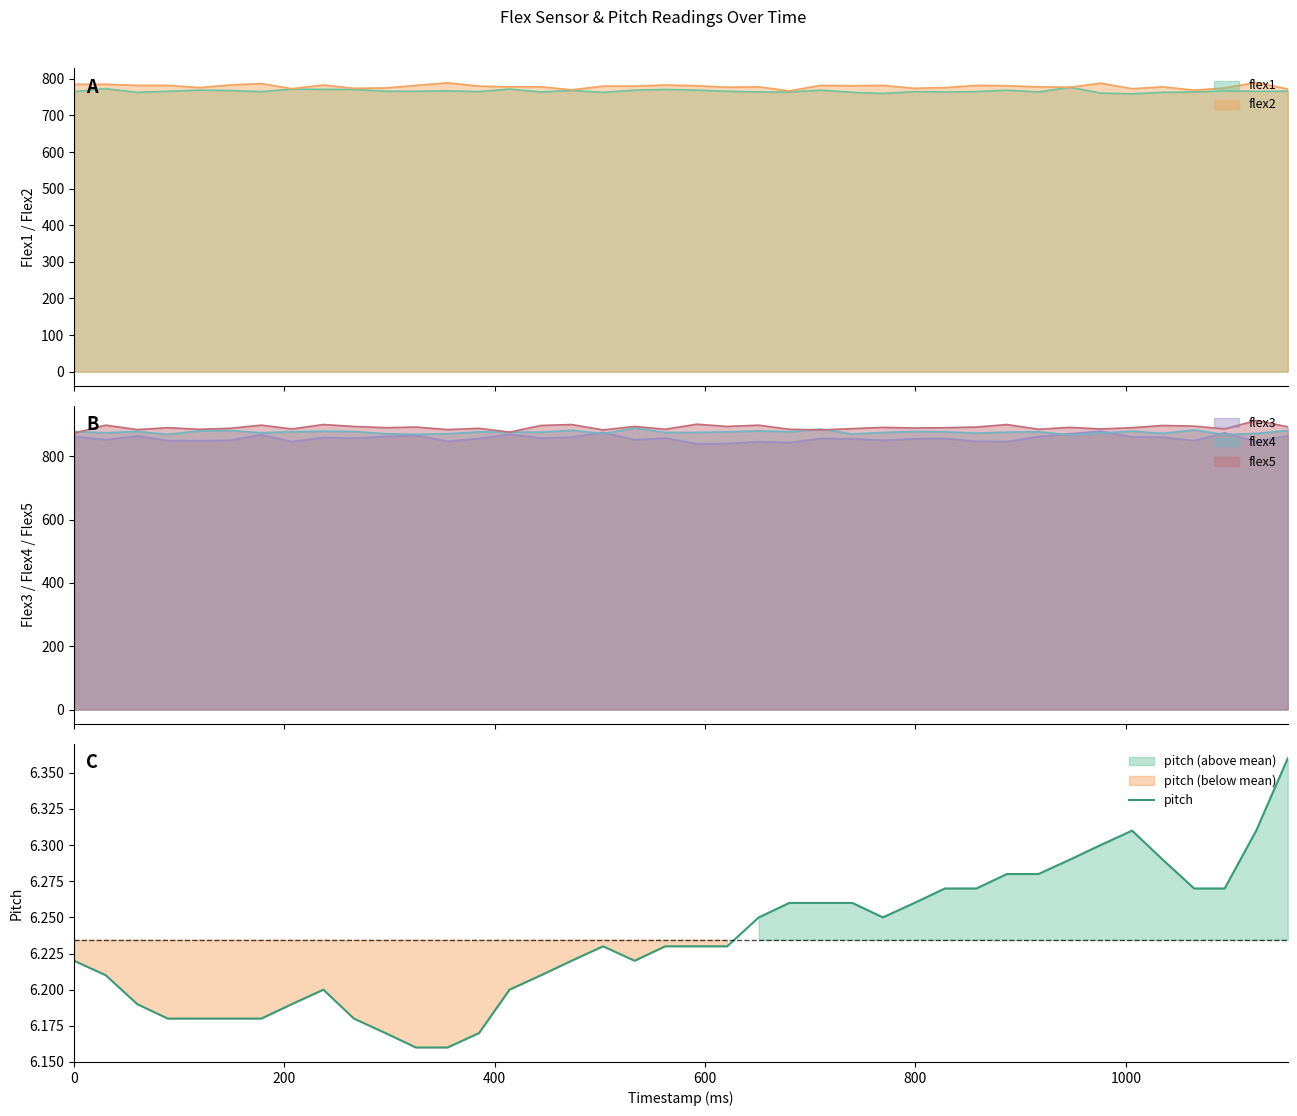

What is the maximum value for flex3?

879